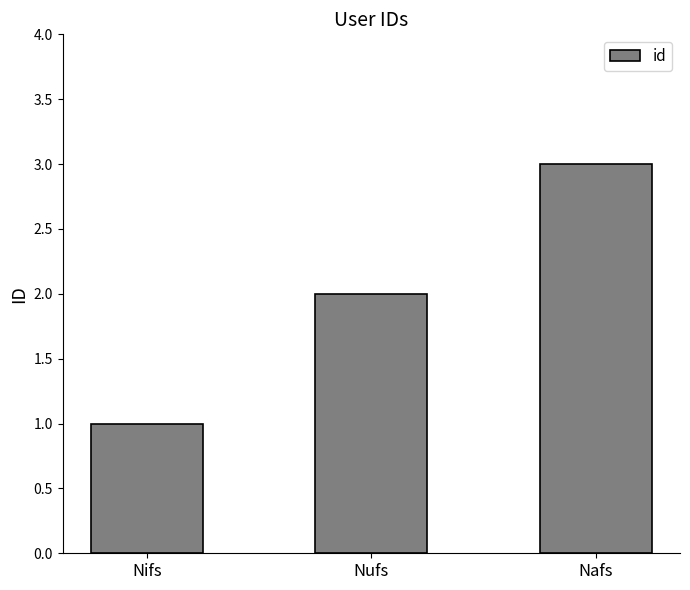

What is the label of the 3rd bar from the left?

Nafs